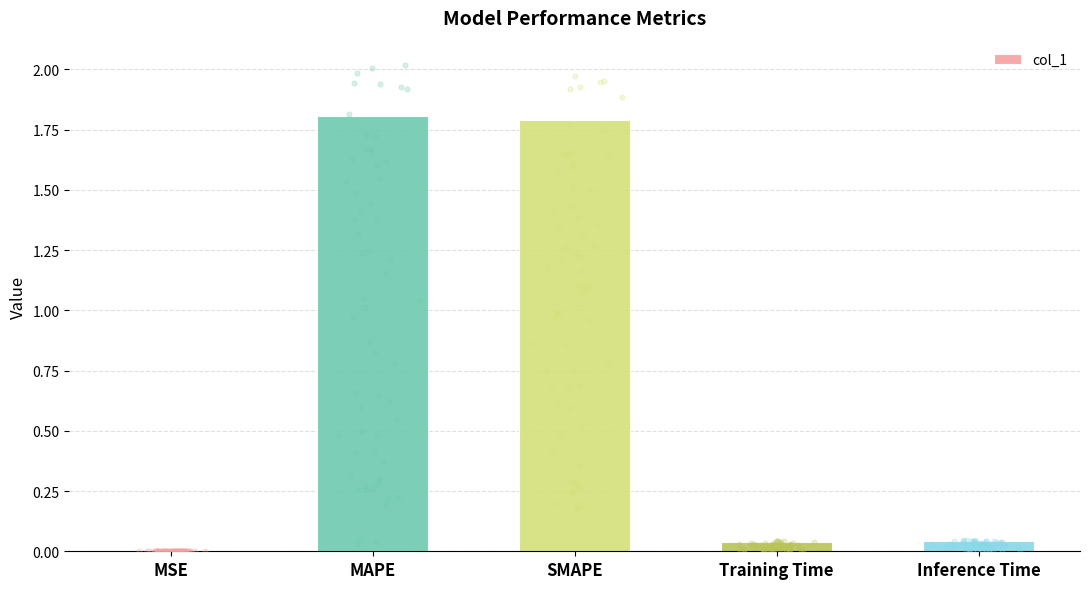

Which has a higher value, MAPE or SMAPE?

MAPE